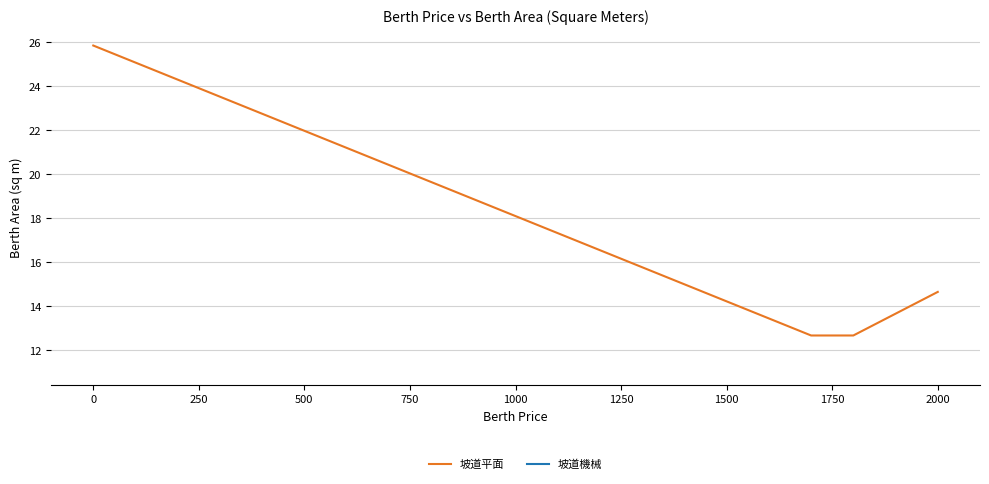

The value of 坡道平面 at 2000 is 14.6. True or false?

True